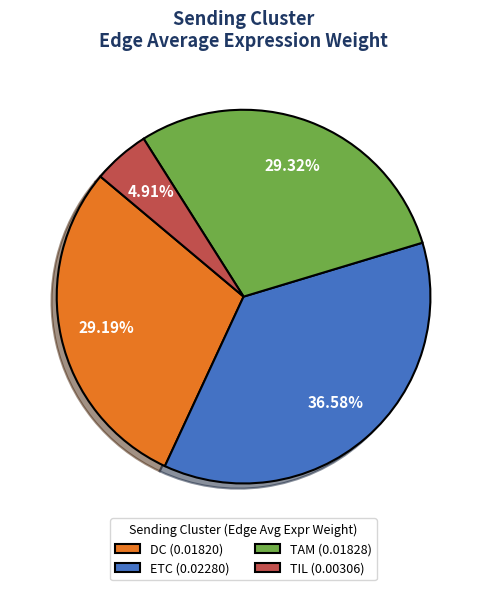

To the nearest percent, what portion does TAM represent?

29%